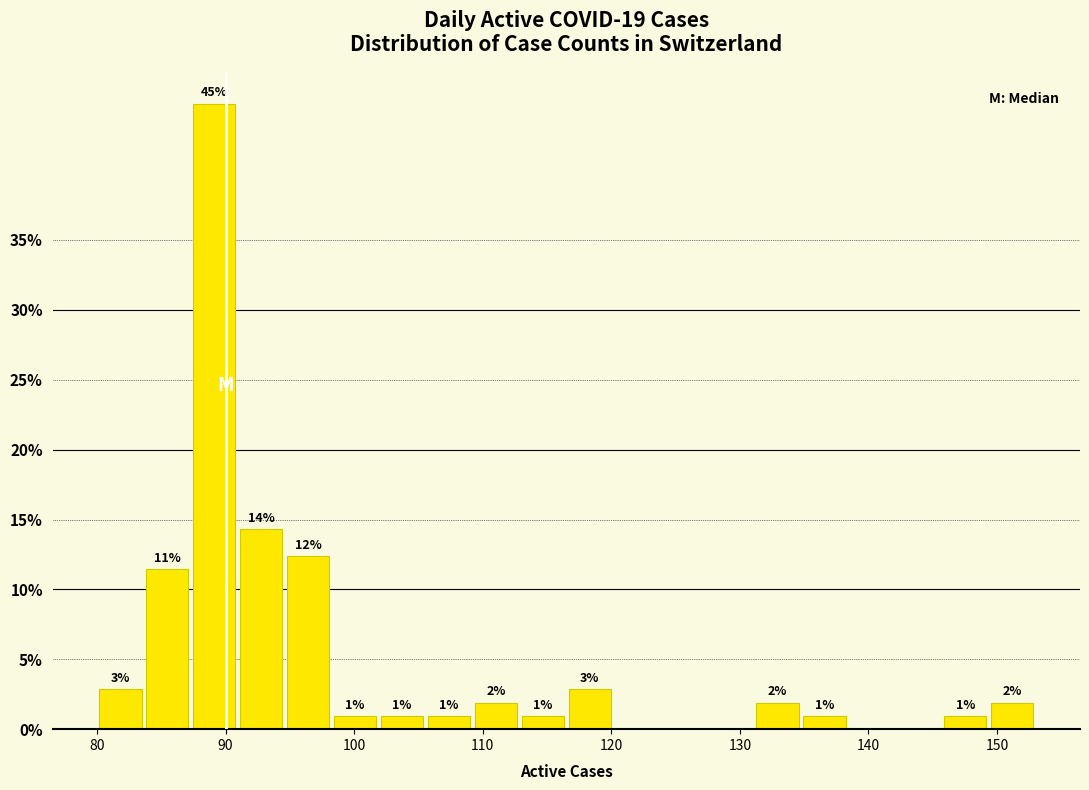

Around what value on the x-axis is the tallest bar? Give the approximate position of its centre, as read against the axis.

89